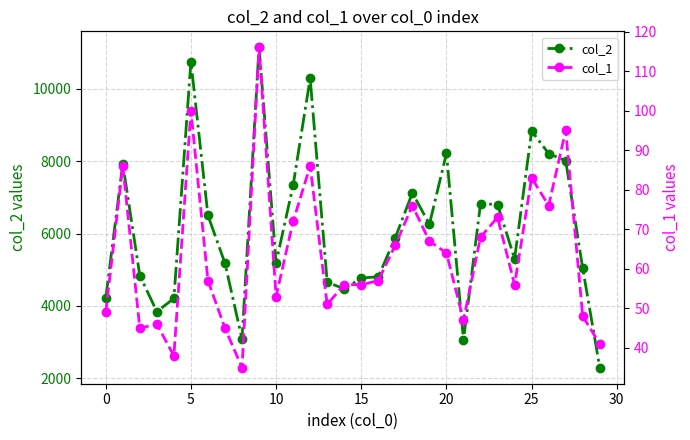

What is the value of the col_2 point at the 24th from the left?

6802